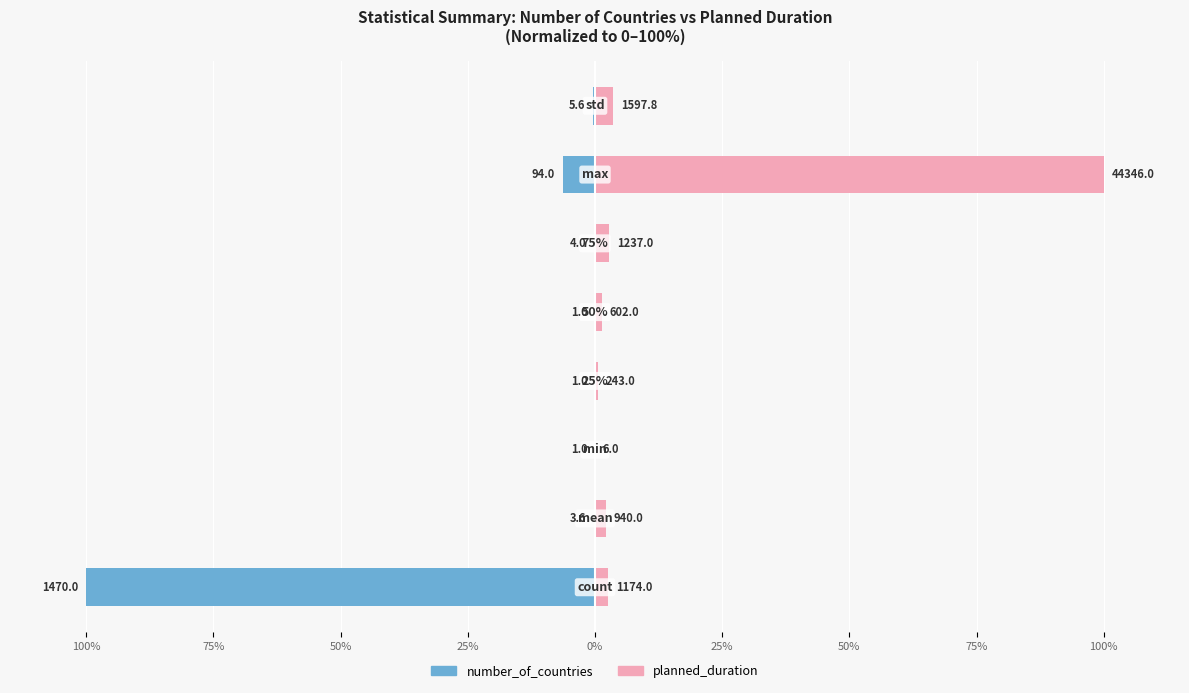

Which series has the largest total across all categories?

planned_duration